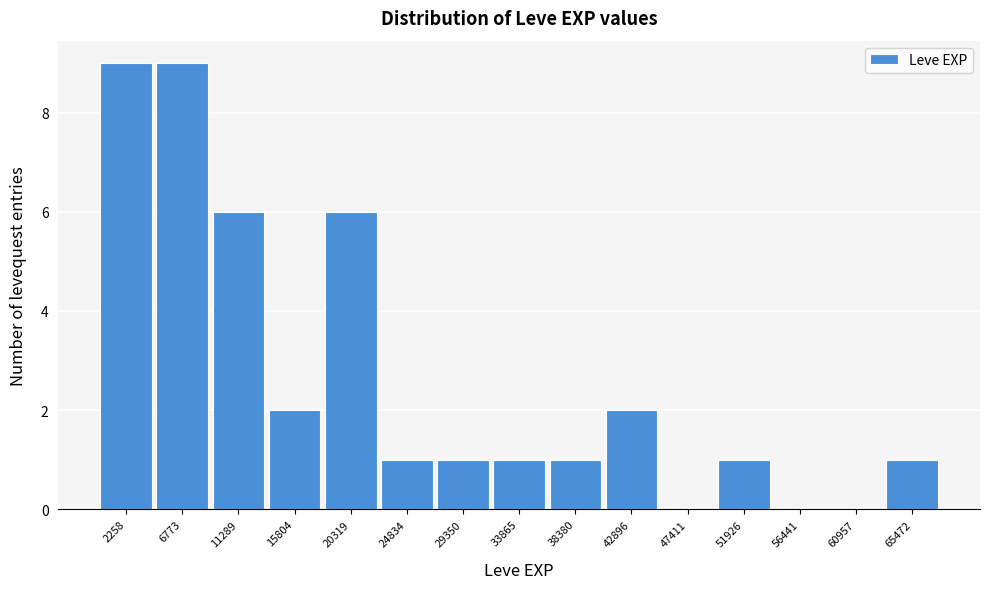

Reading left to right, list every bar in this chart as the range it spans on the x-axis followed by its height. Neither the bar edges nor the heights are printed on the chart, so give them approximately, as read against the axes.

0 to 4500: 9
4500 to 9000: 9
9000 to 13500: 6
13500 to 18000: 2
18000 to 22500: 6
22500 to 27000: 1
27000 to 31500: 1
31500 to 36000: 1
36000 to 40500: 1
40500 to 45000: 2
45000 to 49500: 0
49500 to 54000: 1
54000 to 58500: 0
58500 to 63000: 0
63000 to 67500: 1